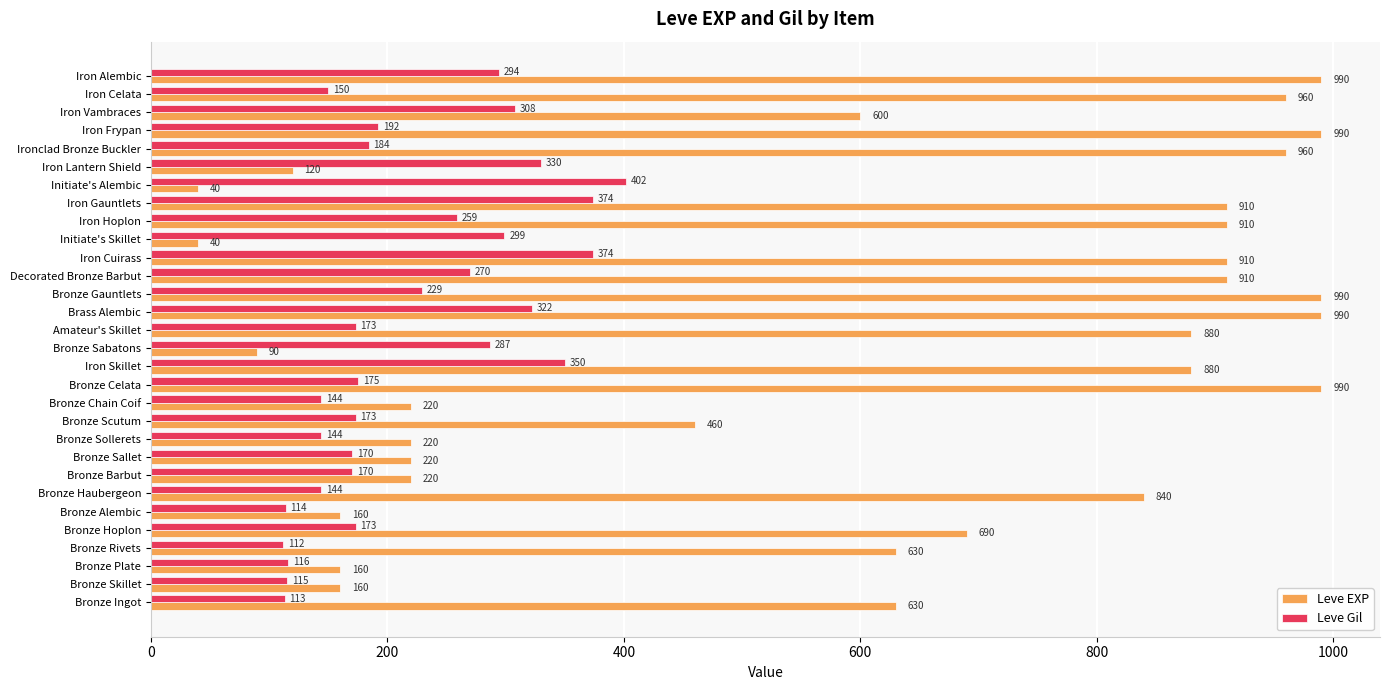

Which series has the largest range (max minus min)?

Leve EXP